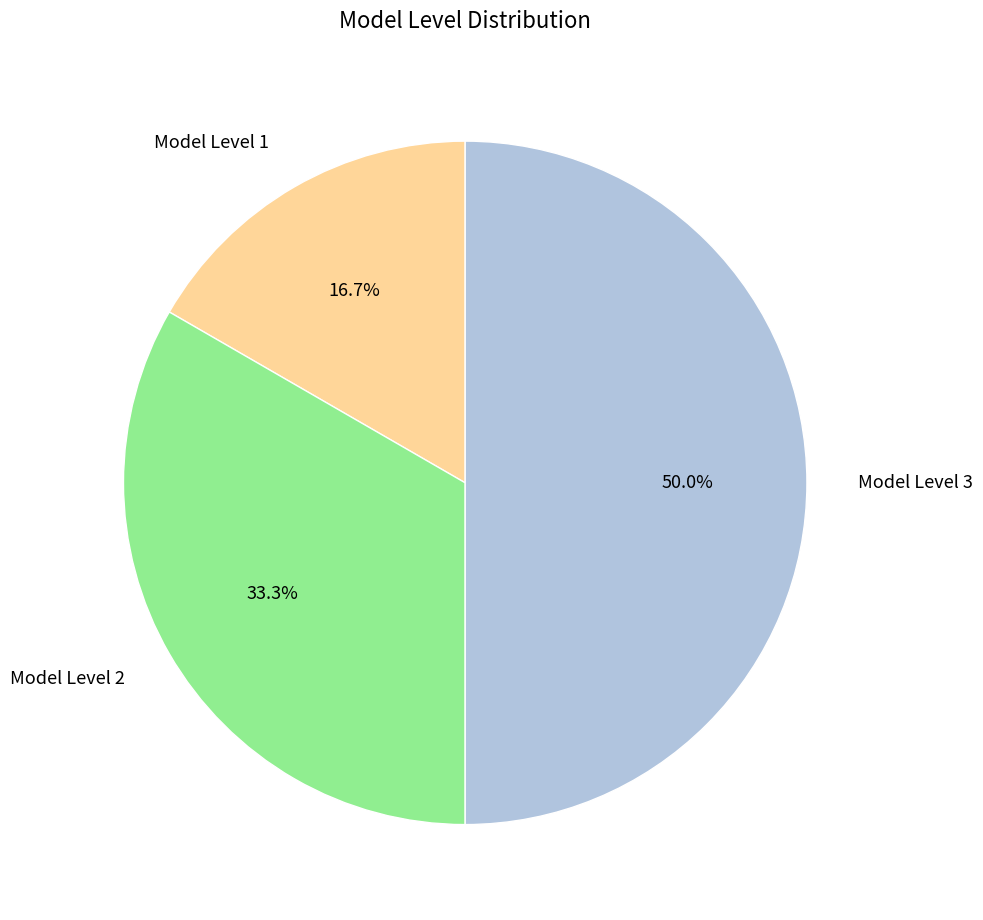

How many segments does this pie chart have?

3